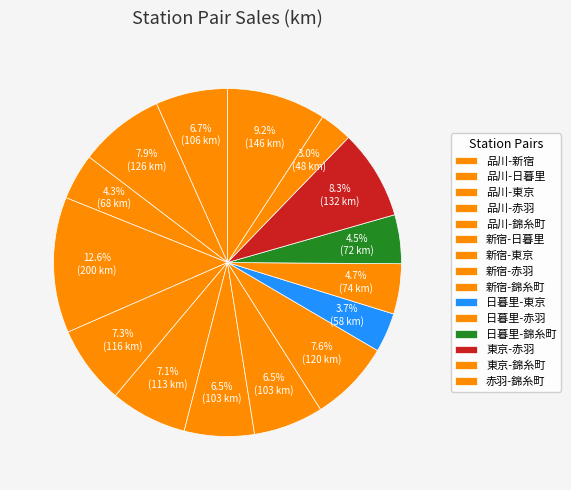

Which slice is the largest?

品川-赤羽